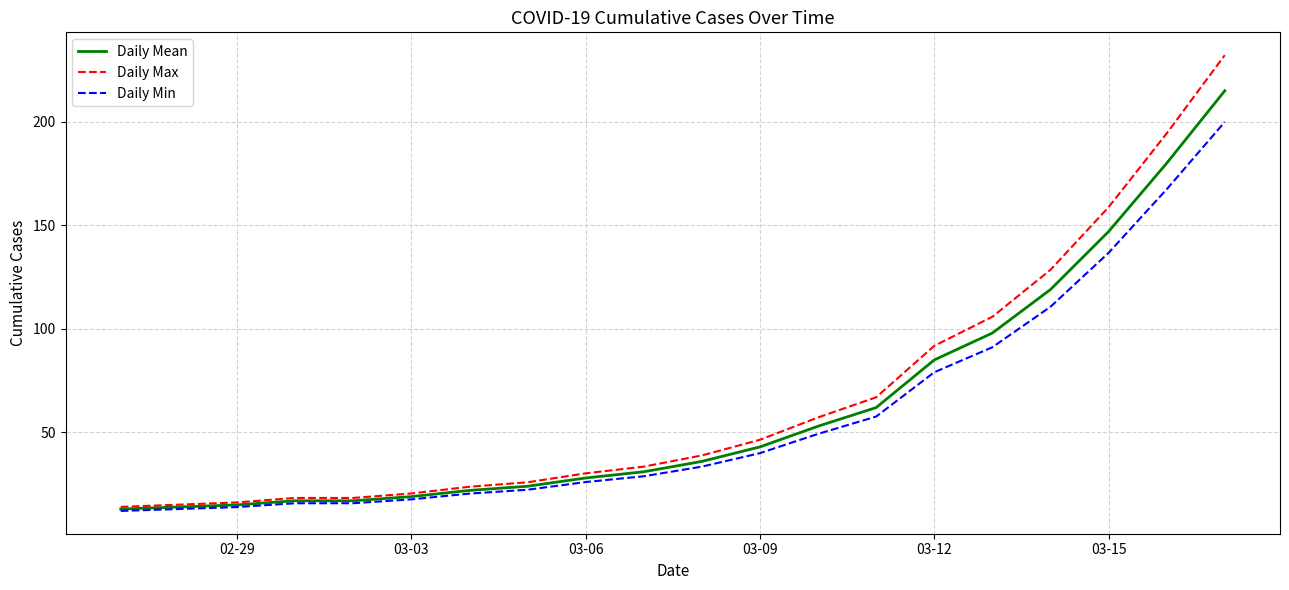

Which series has the largest range (max minus min)?

Daily Max